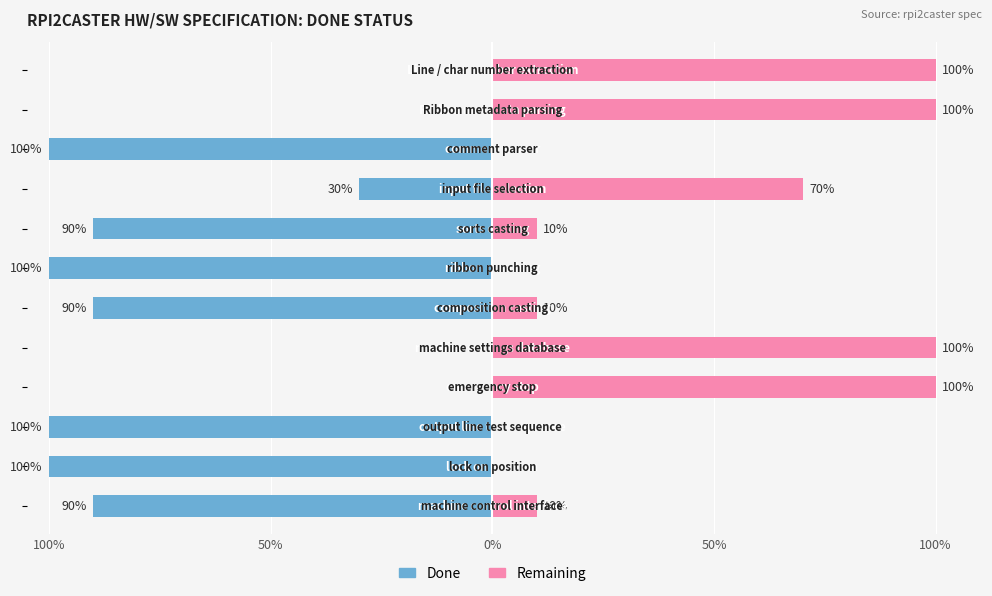

How many bars are there in total?

24